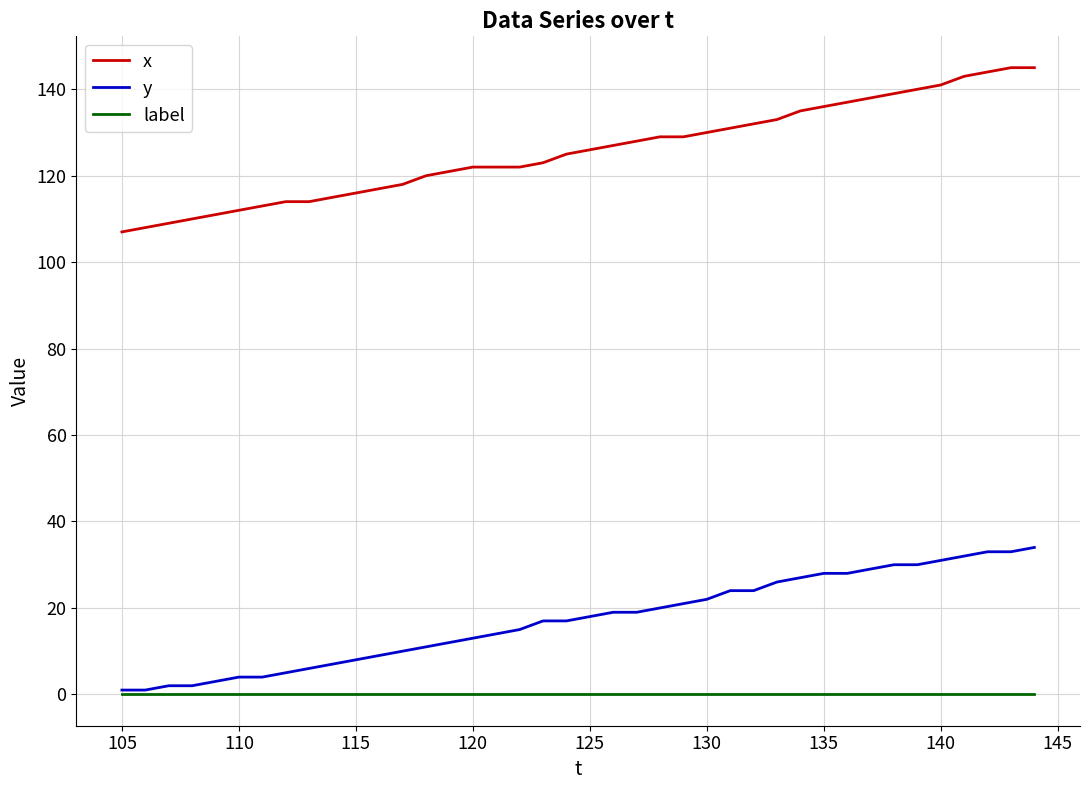

What is the average value of the x series?

126